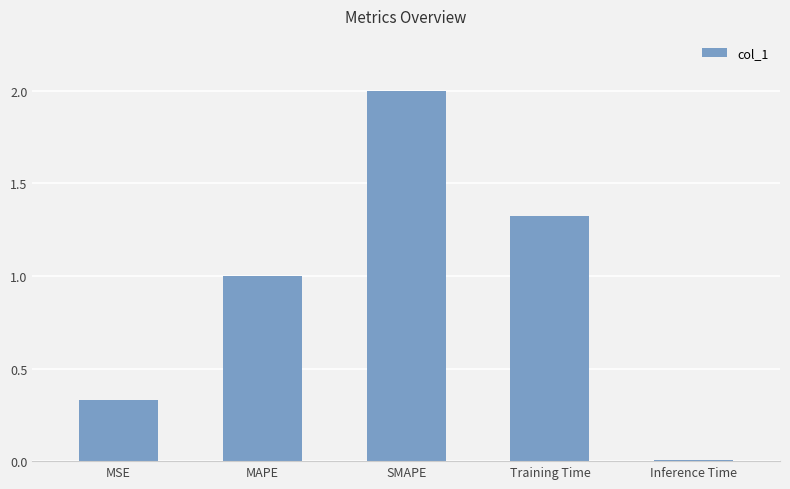

At which category does the chart reach its peak across all series?

SMAPE